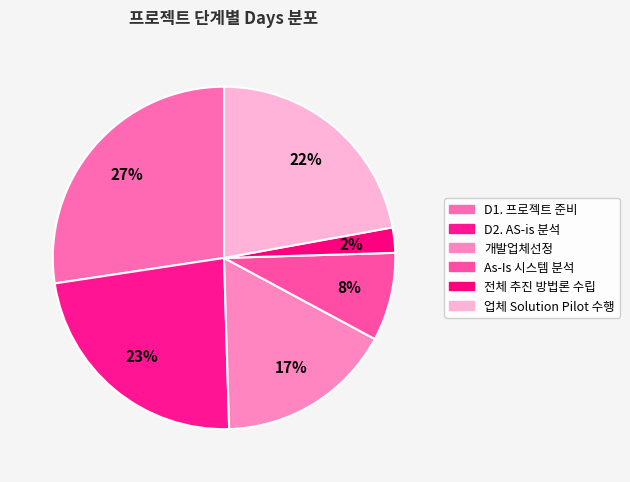

Which category has the biggest portion of the pie?

D1. 프로젝트 준비